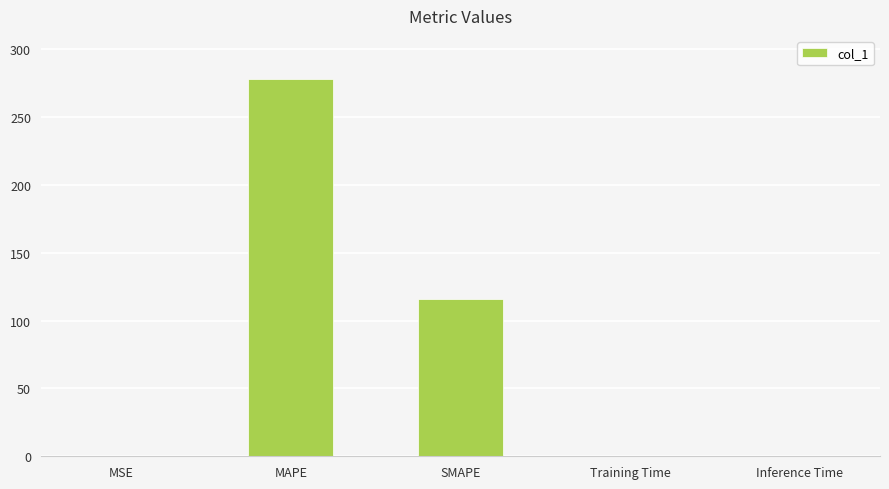

Read the value at MSE.

0.2